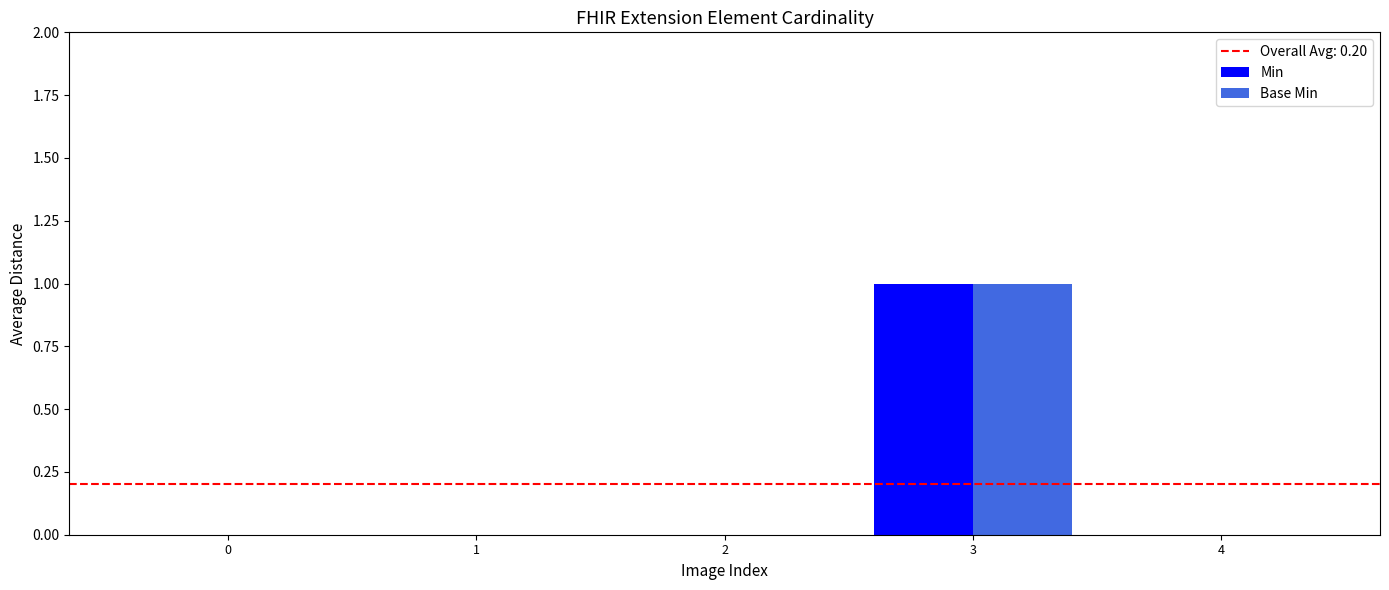

At which category is the sum across all series the highest?

3